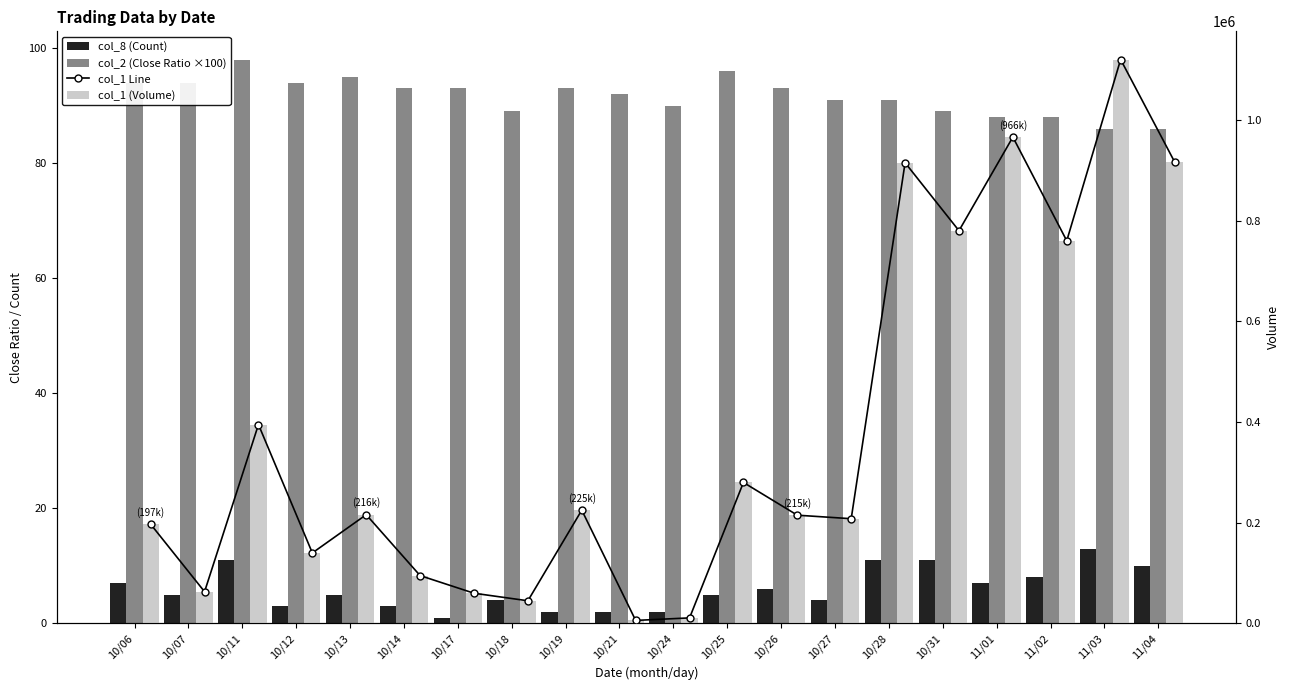

Between 10/28 and 10/26, which is larger?

10/28